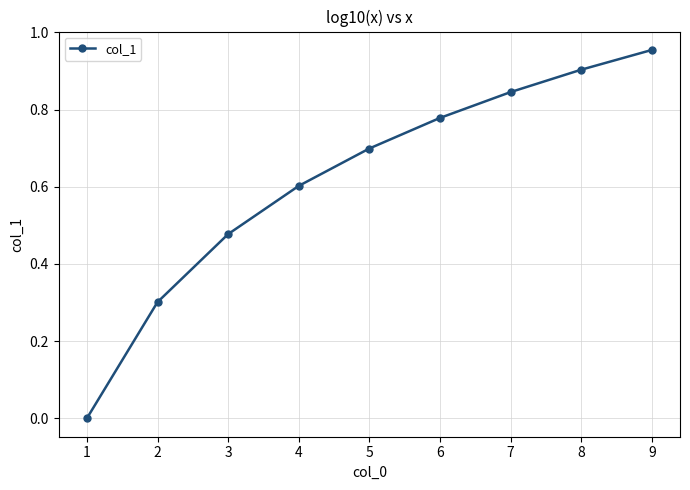

What is the difference between the maximum and second lowest values?

0.7